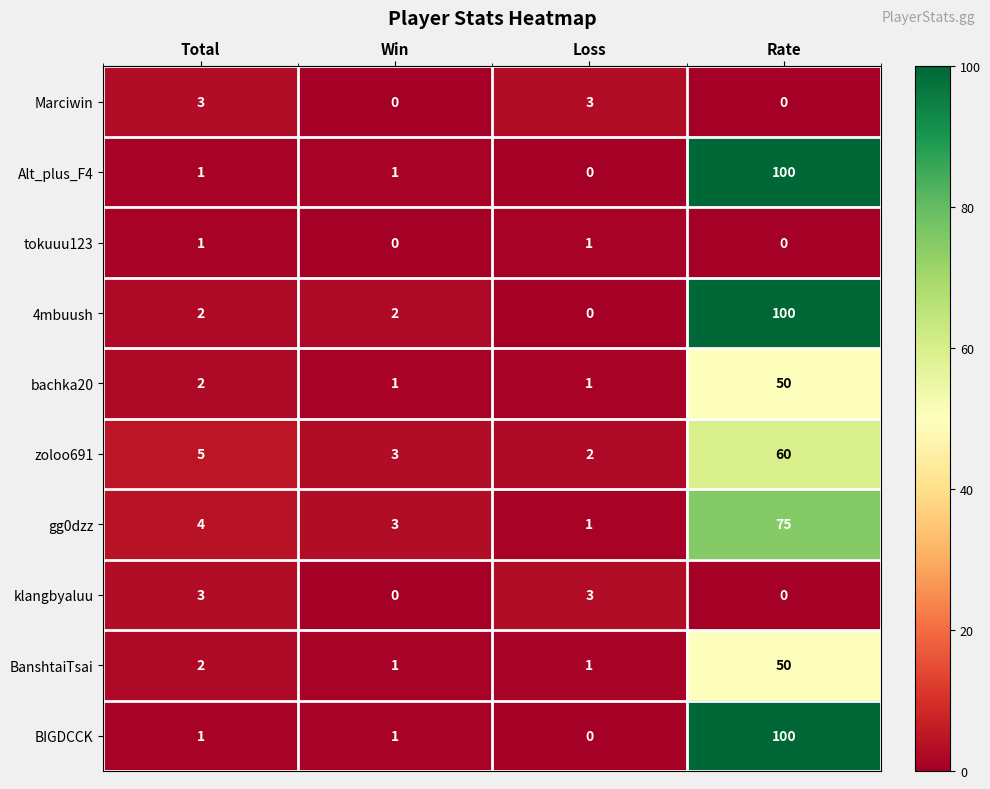

The klangbyaluu series shows 0 at Win. True or false?

True